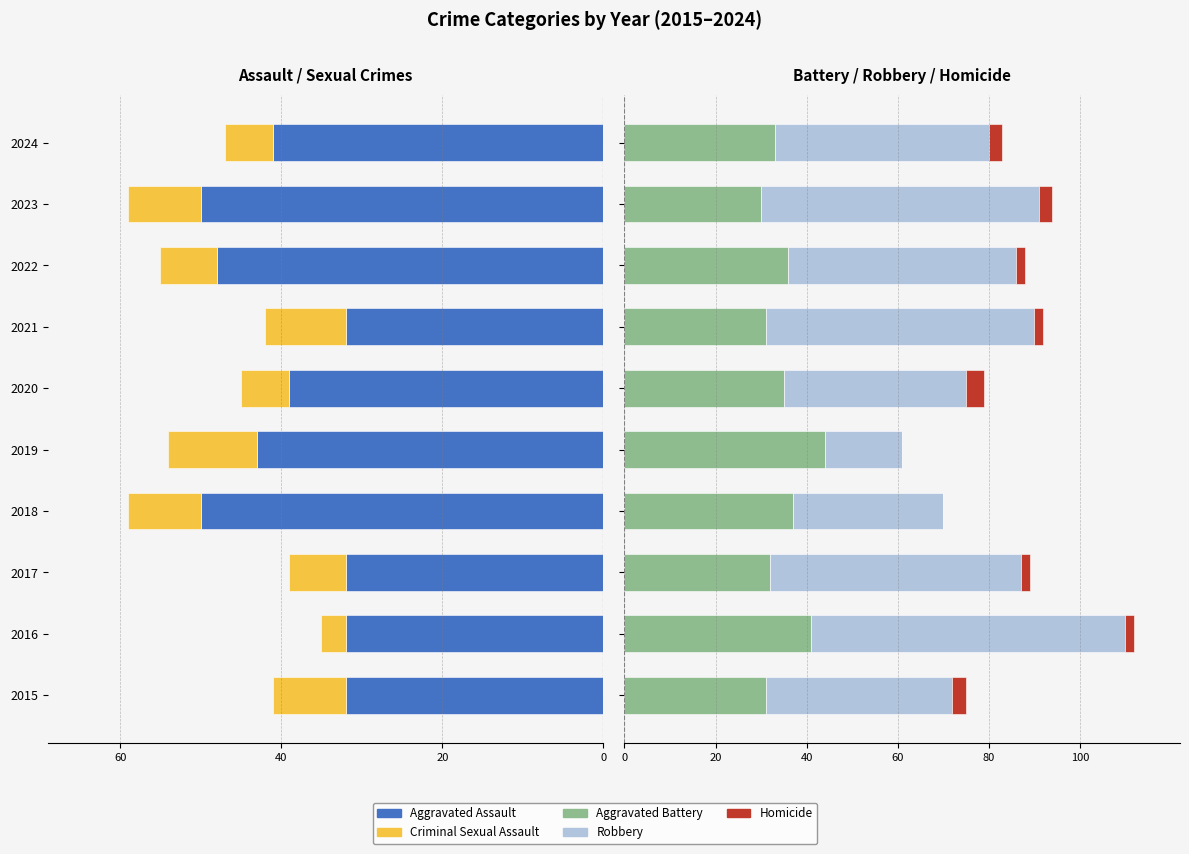

How many Aggravated Assault values are between -48 and -32?

8